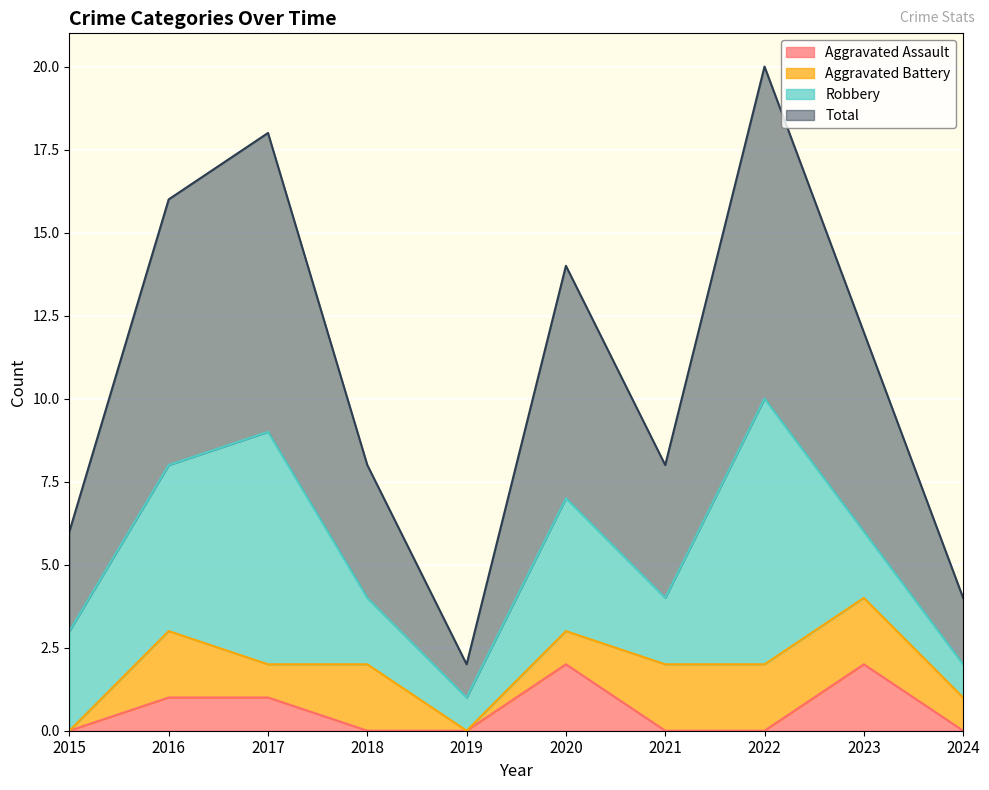

Between 2020 and 2024, which is larger?

2020